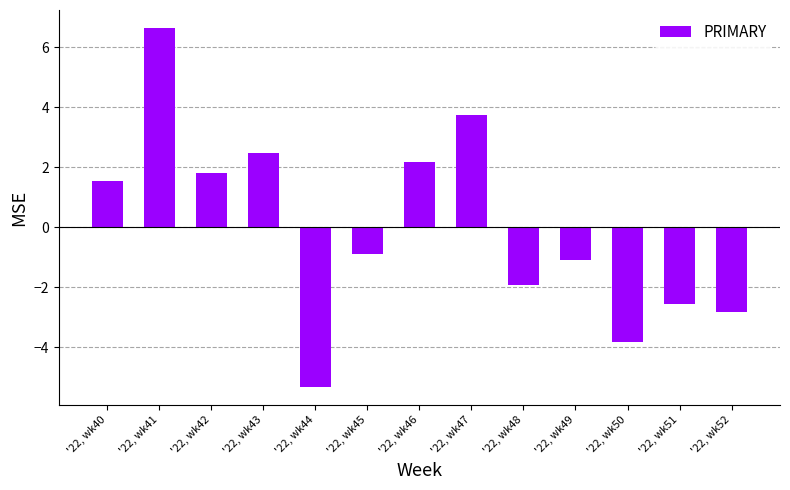

Reading left to right, list all the values displayed in this chart.

1.6	6.6	1.8	2.5	-5.3	-0.9	2.2	3.7	-1.9	-1.1	-3.8	-2.6	-2.8